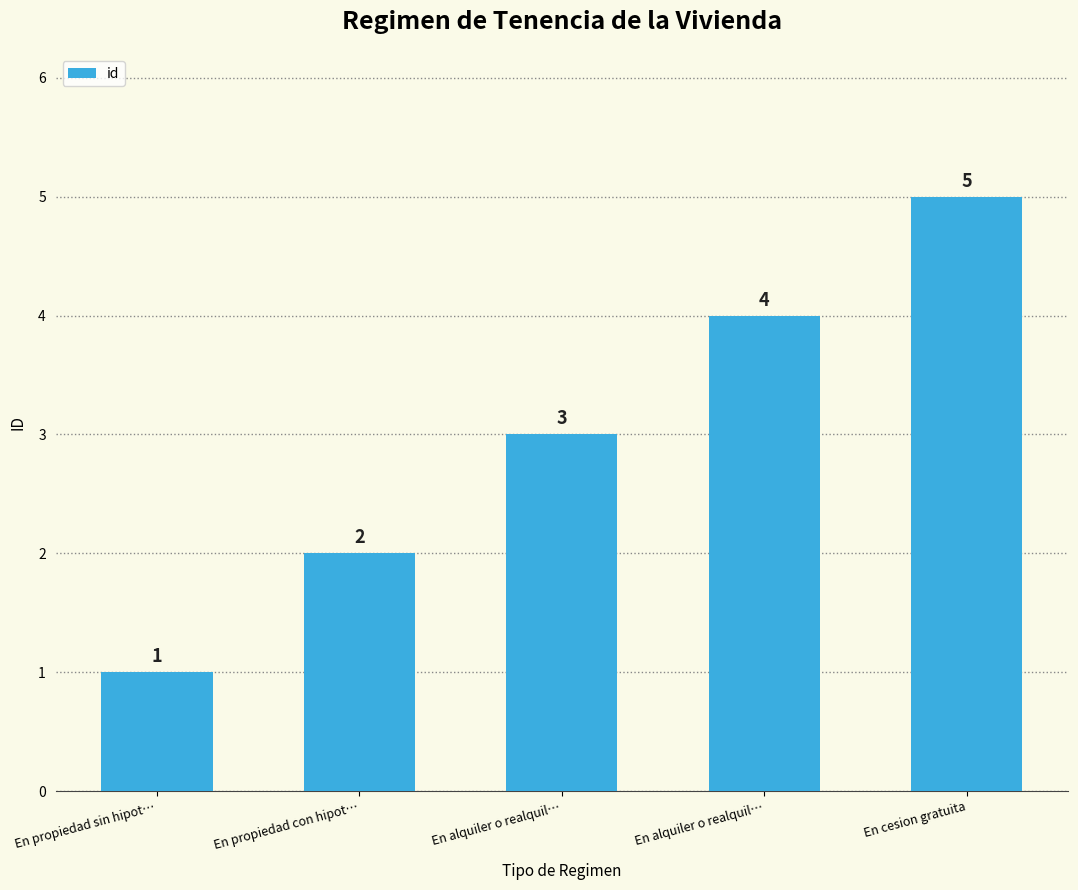

Reading right to left, list all the values displayed in this chart.

En cesion gratuita=5	En alquiler o realquil…=4	En alquiler o realquil…=3	En propiedad con hipot…=2	En propiedad sin hipot…=1